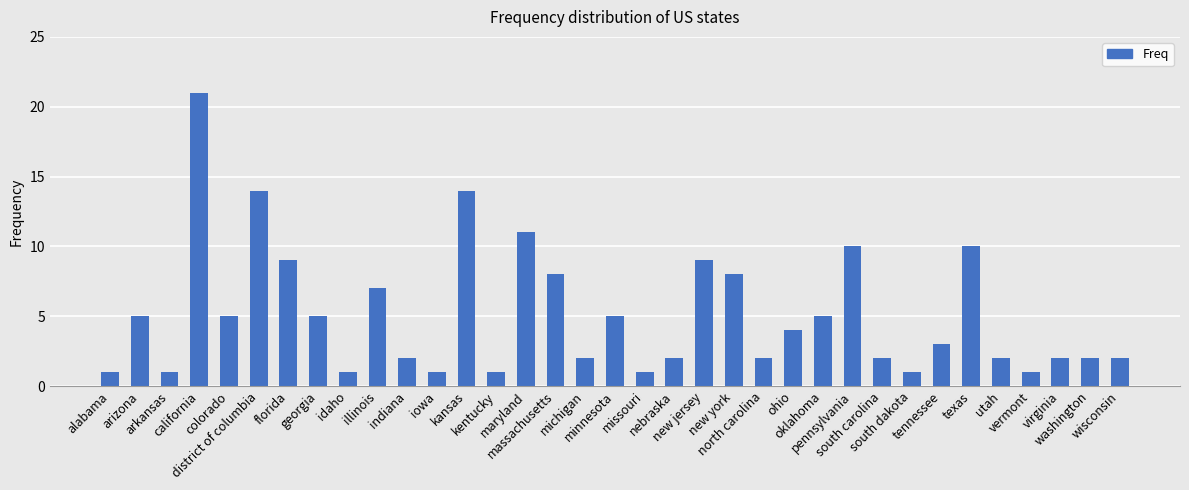

True or false: the data shows 1 at arkansas.

True